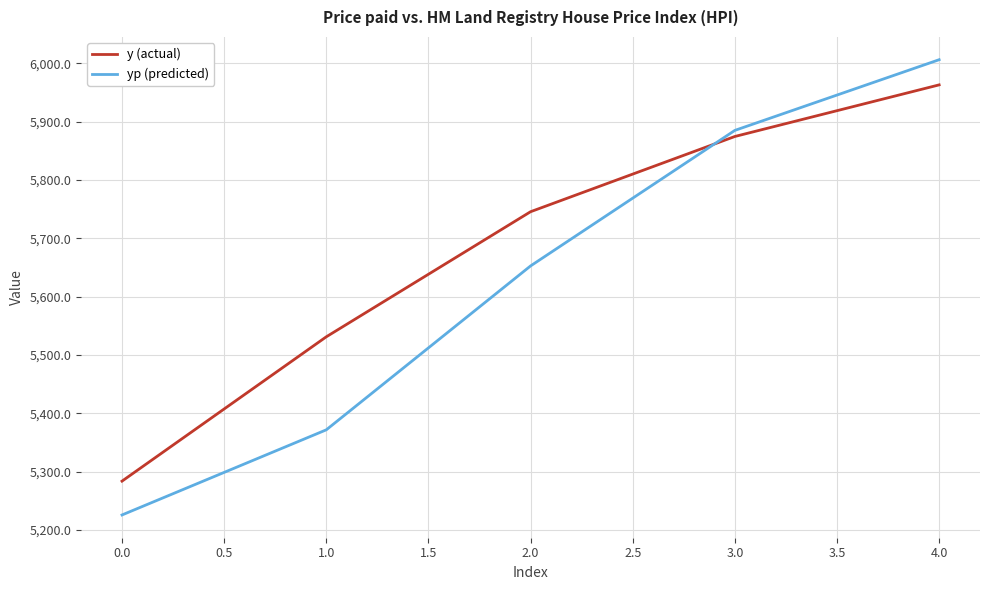

List the labels in order of y (actual) value, largest first.

4.0, 3.0, 2.0, 1.0, 0.0